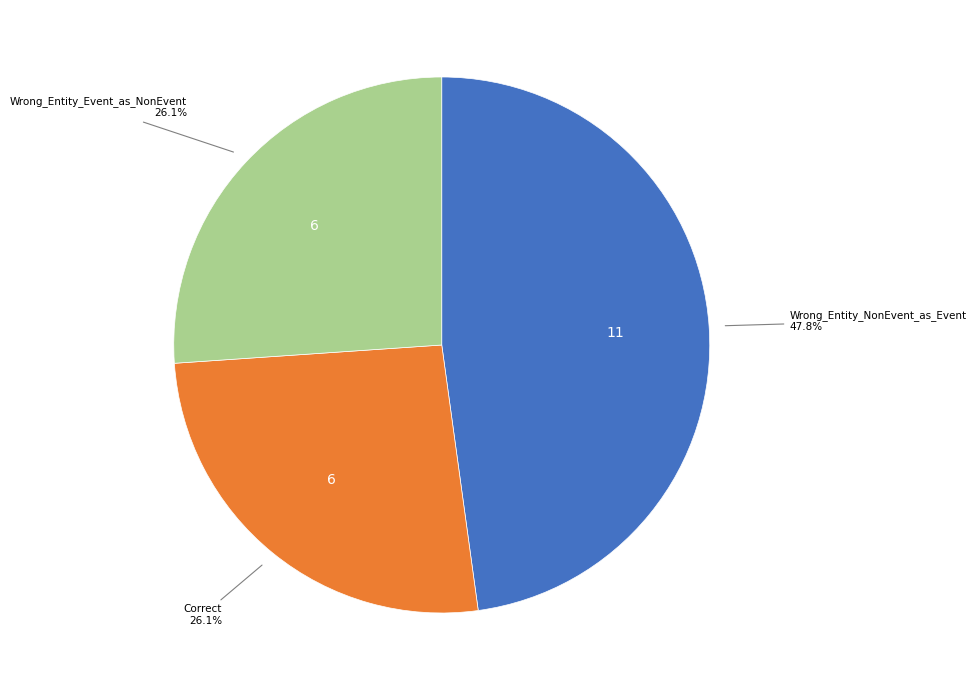

Count the number of slices in the pie.

3